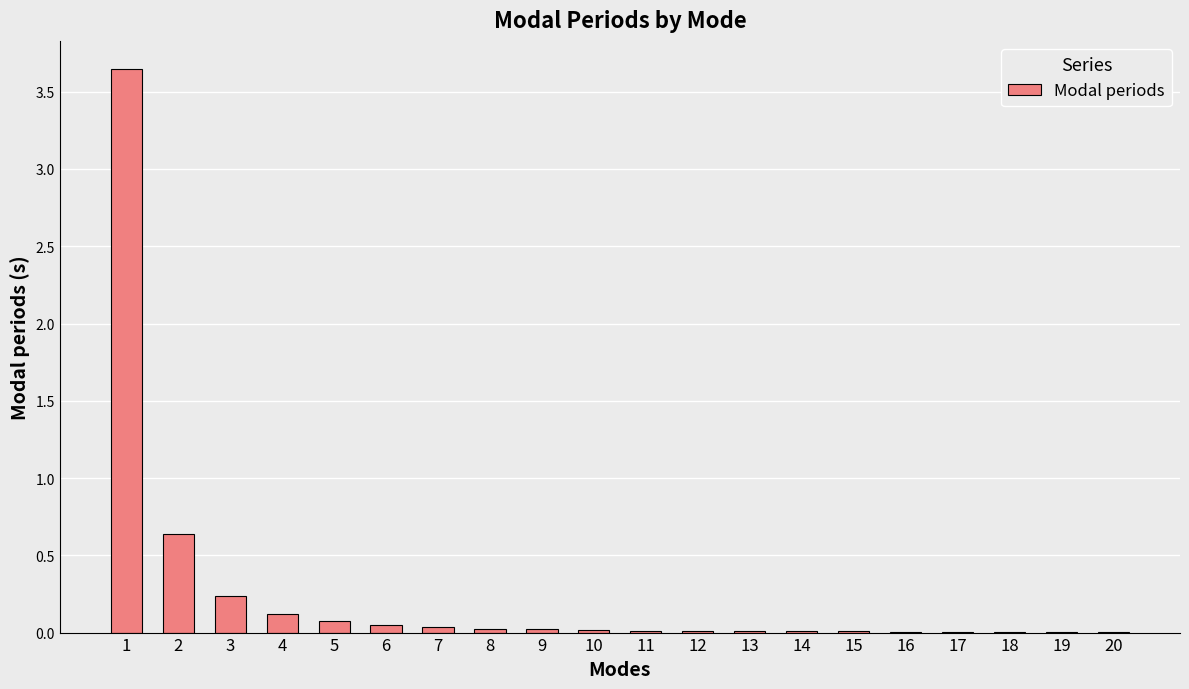

The value at 9 is 0.0. True or false?

True